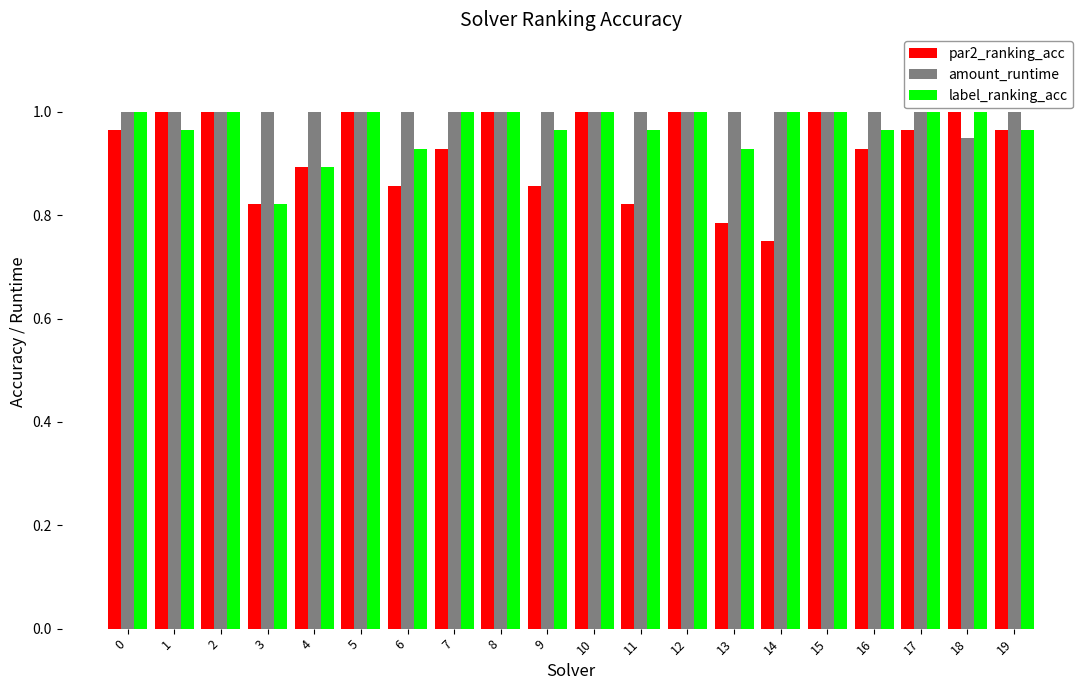

Where is par2_ranking_acc nearest to the value 0?

14